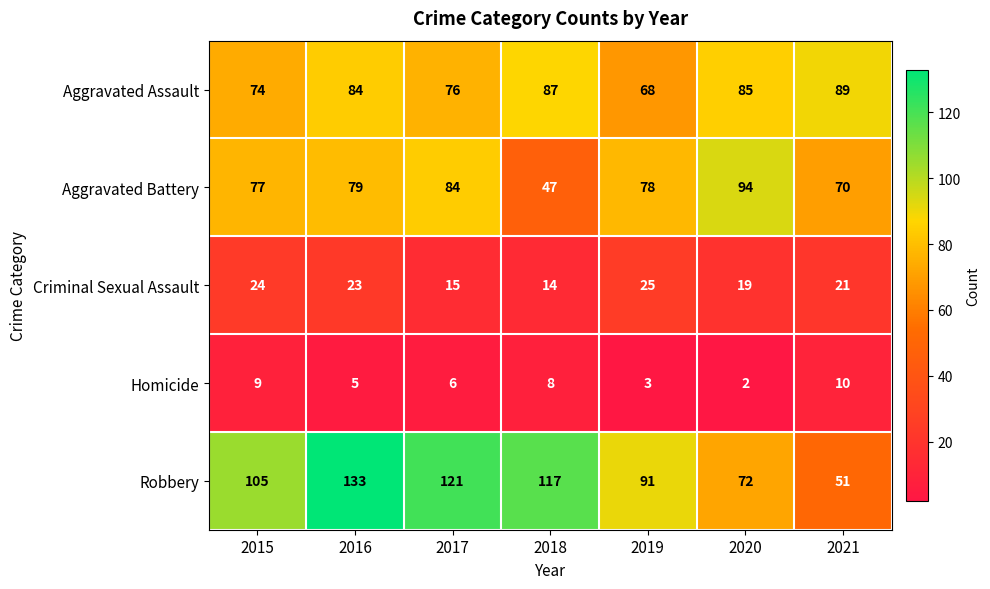

Rank the categories by Aggravated Battery value from lowest to highest.

2018, 2021, 2015, 2019, 2016, 2017, 2020